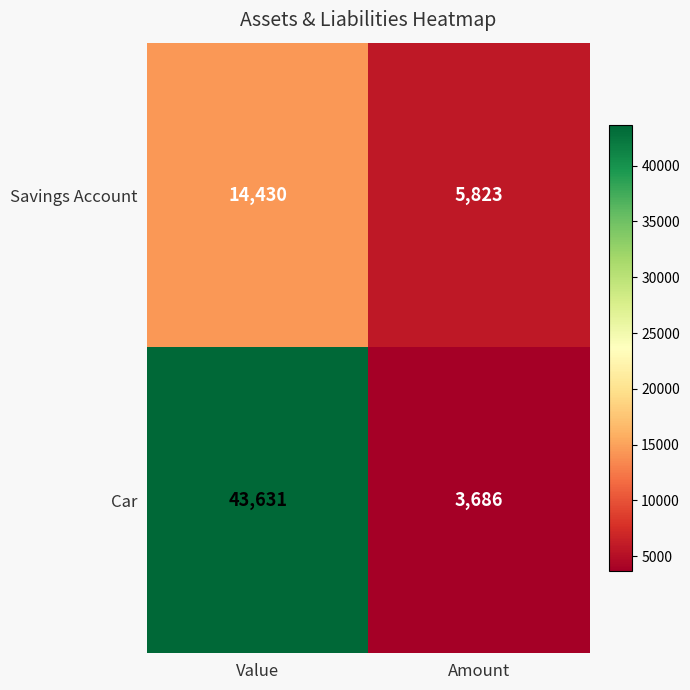

How many series are shown in this chart?

2